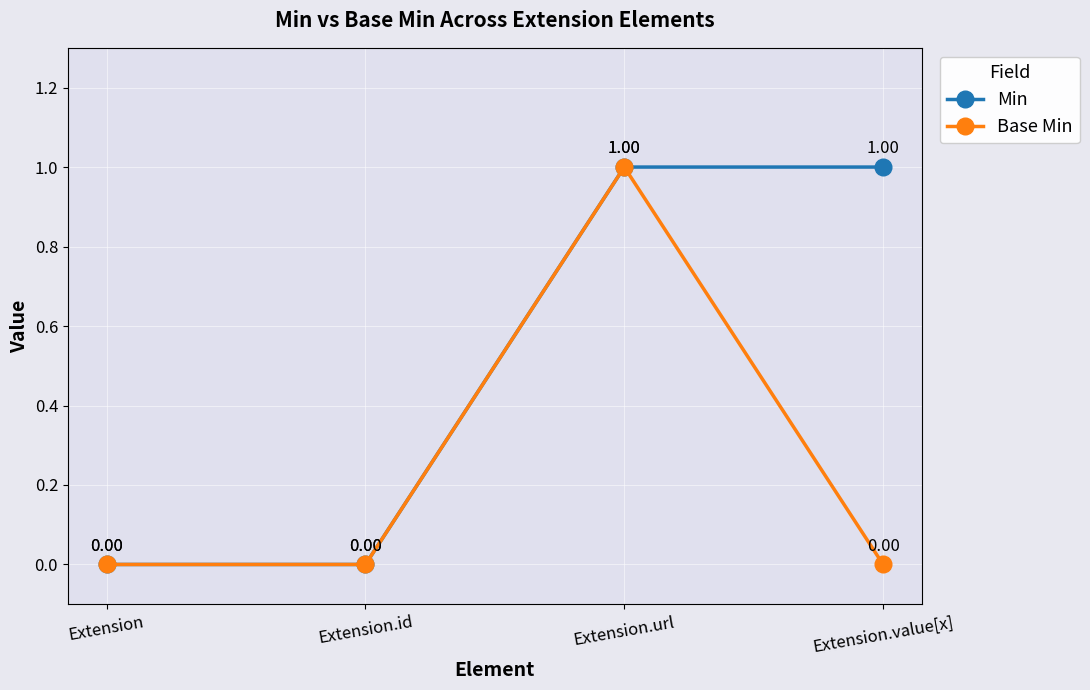

The value of Base Min at Extension is 0. True or false?

True